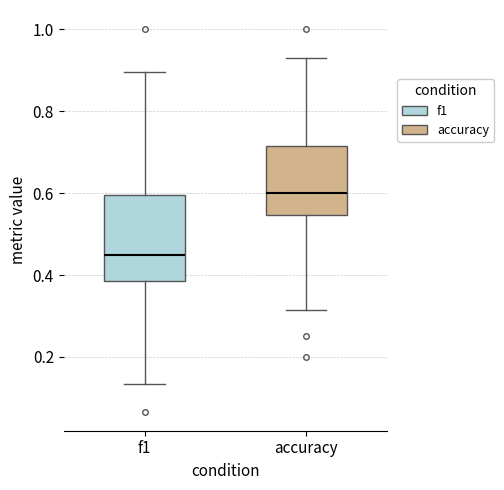

Where is the upper edge of the box for f1 on the y-axis? The values are not printed on the chart, so give them approximately, as read against the axis.

0.60